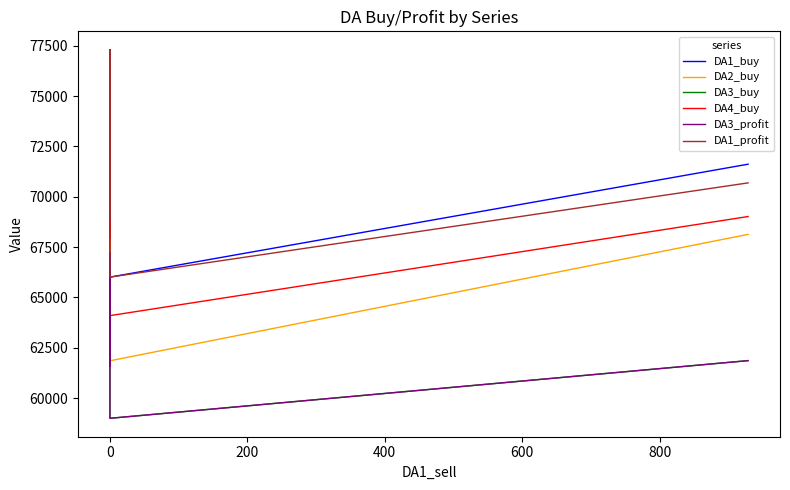

What is the label of the 12th point from the left?

11